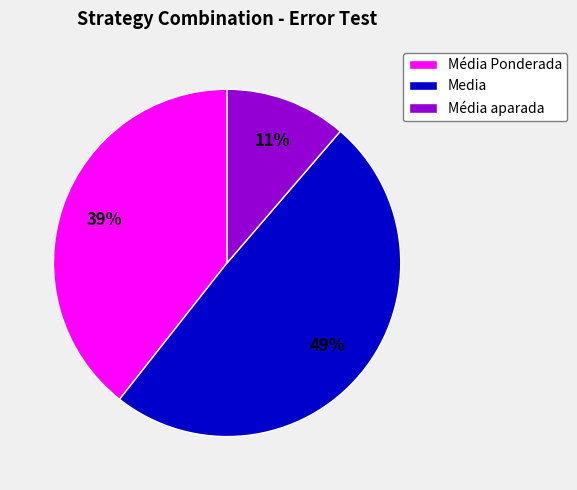

Count the number of slices in the pie.

3